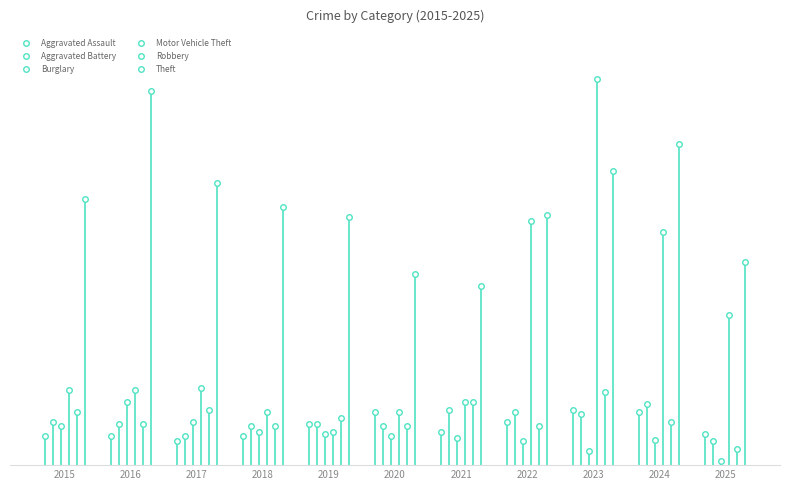

Is the value of Motor Vehicle Theft at 2016 greater than the value of Theft at 2020?

No